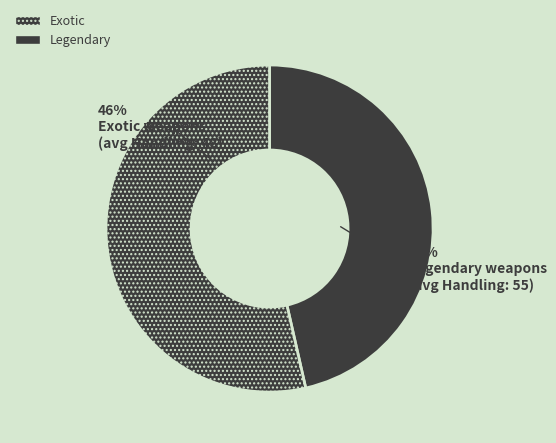

To the nearest percent, what is the average slice percentage?

50%